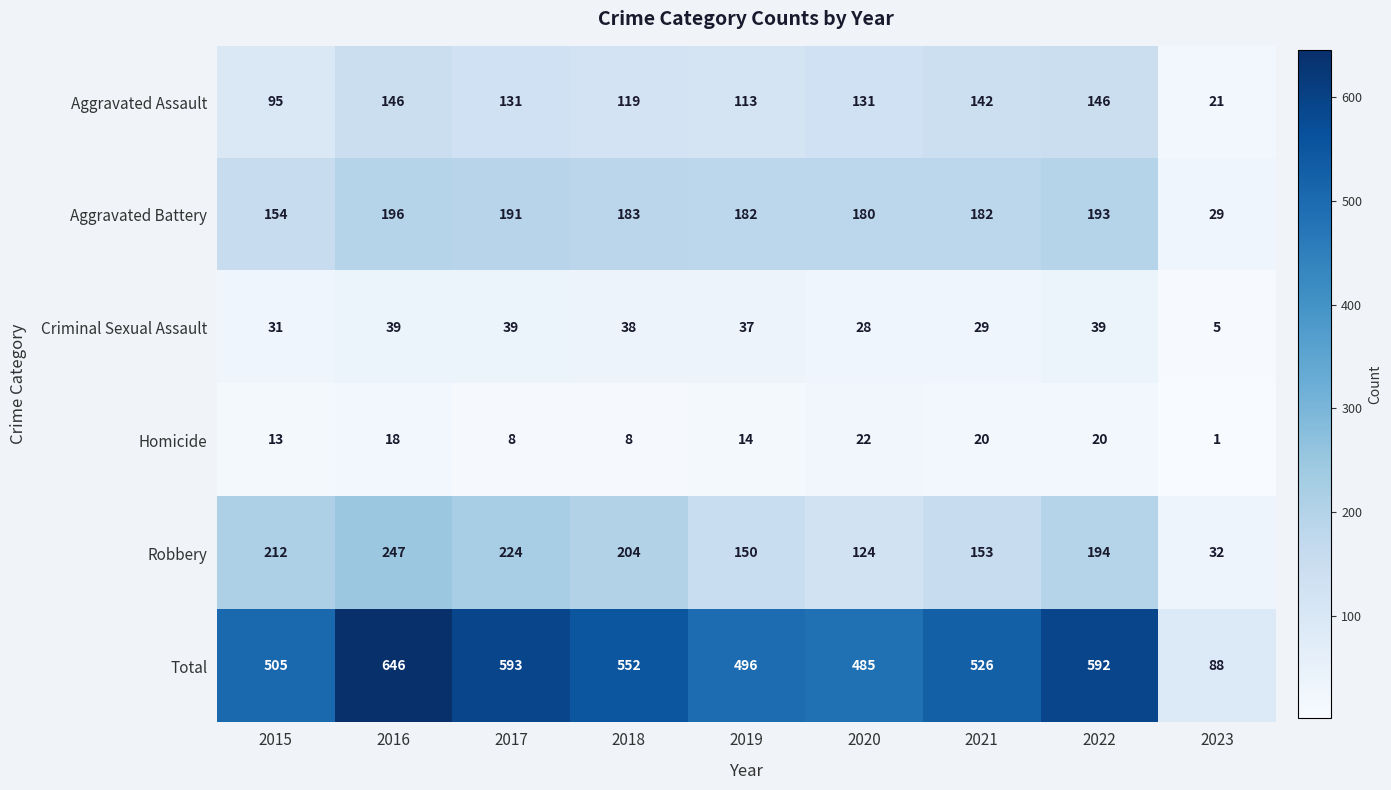

What is the difference between the highest and lowest values at 2021?

506